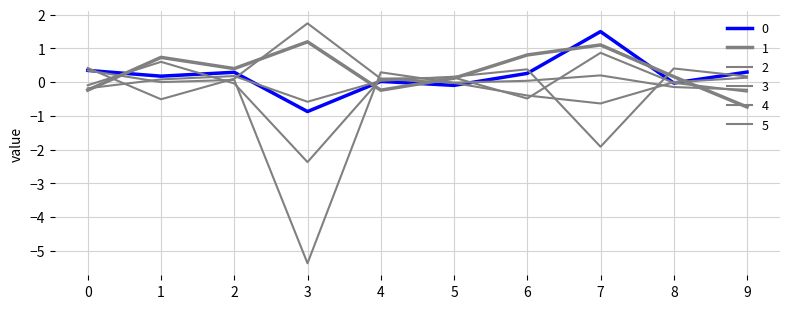

Reading right to left, extract all data points from this chart.

0: 0.3	-0.0	1.5	0.3	-0.1	0.0	-0.9	0.3	0.2	0.3
1: -0.7	0.2	1.1	0.8	0.1	-0.2	1.2	0.4	0.7	-0.2
2: -0.2	-0.1	0.2	0.0	-0.0	0.1	-2.4	-0.0	0.6	-0.1
3: 0.2	0.4	-1.9	0.4	0.2	0.0	-0.6	0.2	0.1	-0.2
4: 0.1	0.0	-0.6	-0.4	-0.0	0.3	-5.4	0.1	0.0	0.3
5: -0.3	-0.0	0.9	-0.5	0.1	0.1	1.7	0.1	-0.5	0.4